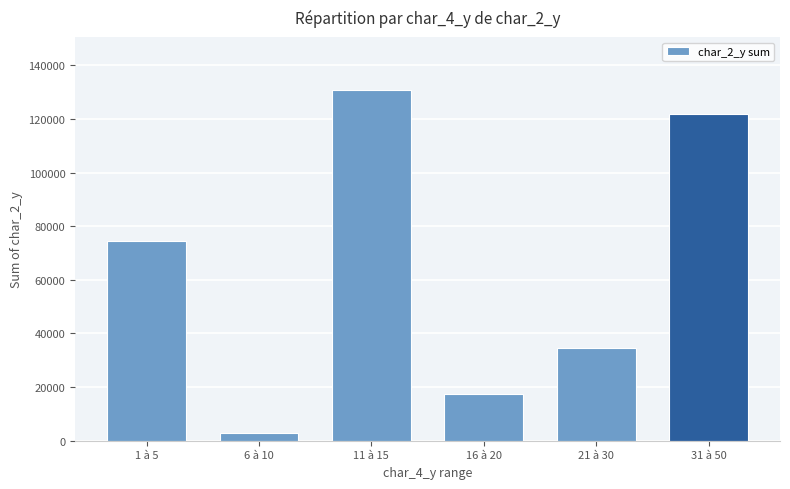

What is the ratio of the value at 11 à 15 to the value at 1 à 5?

1.8